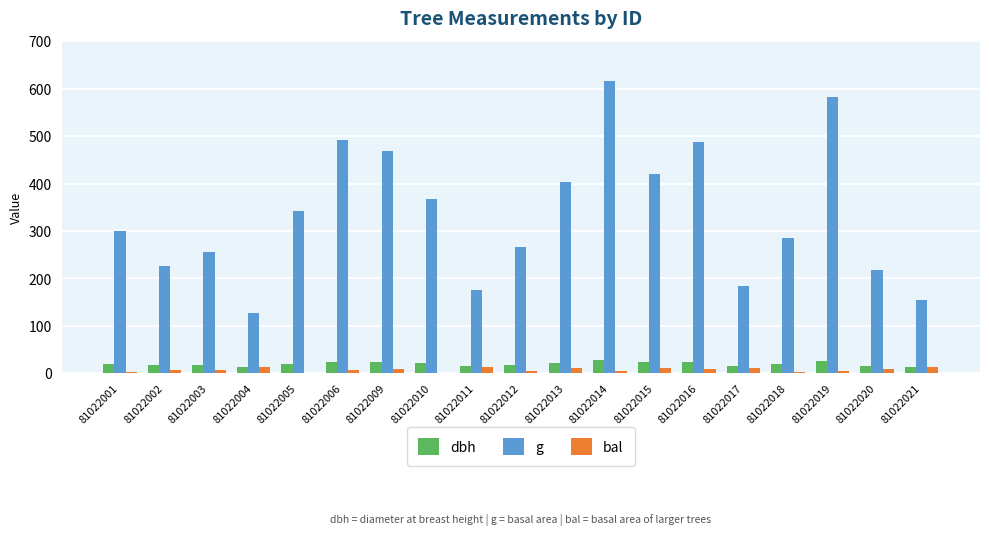

What is the difference between the g values at 81022005 and 81022021?

188.0